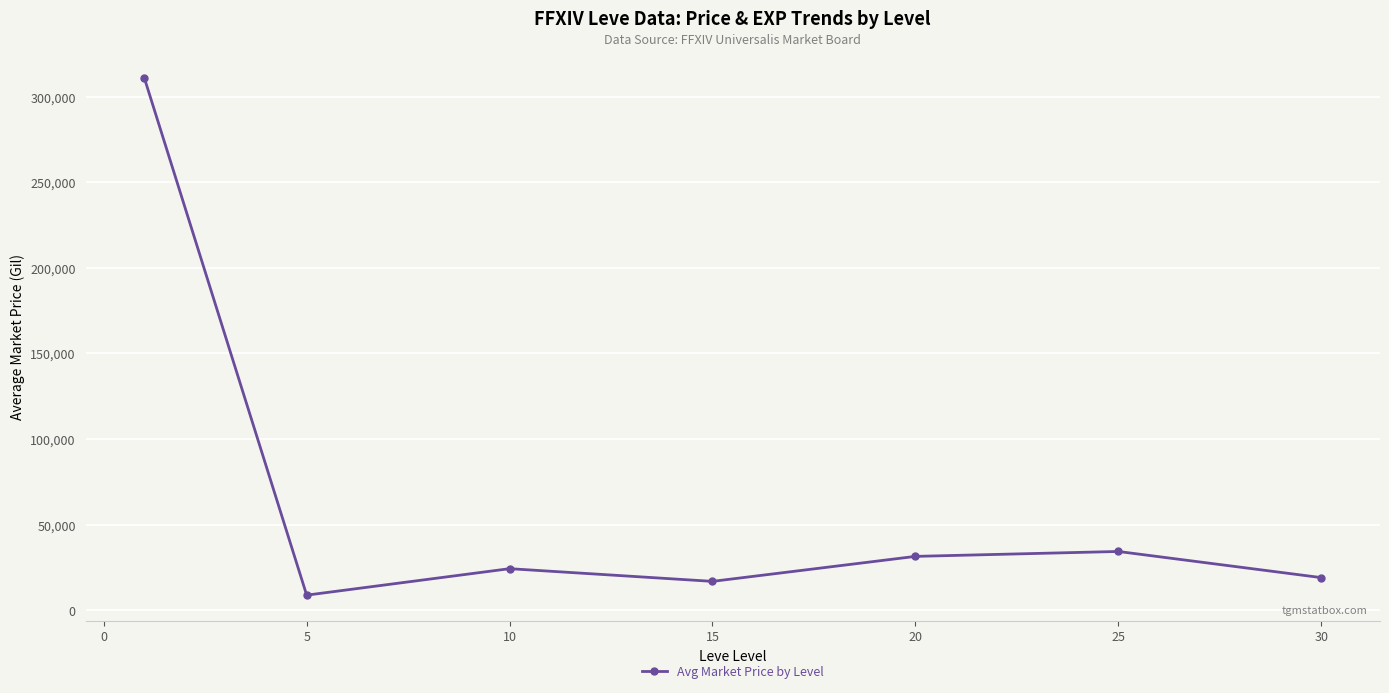

What is the minimum value shown in the chart?

8817.3